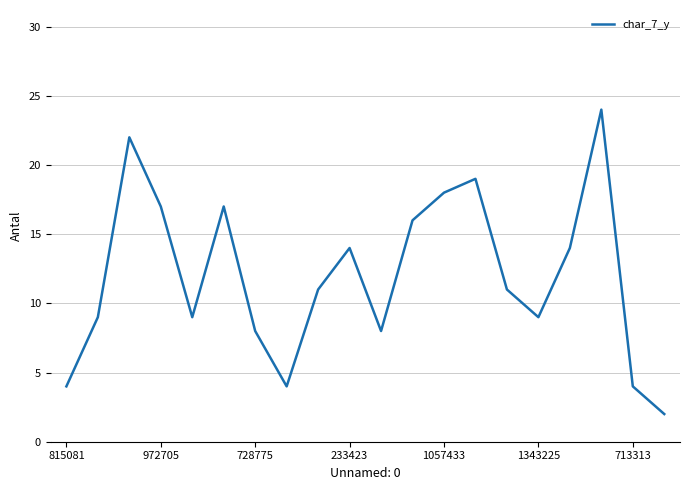

What is the difference between the maximum and minimum values?

22